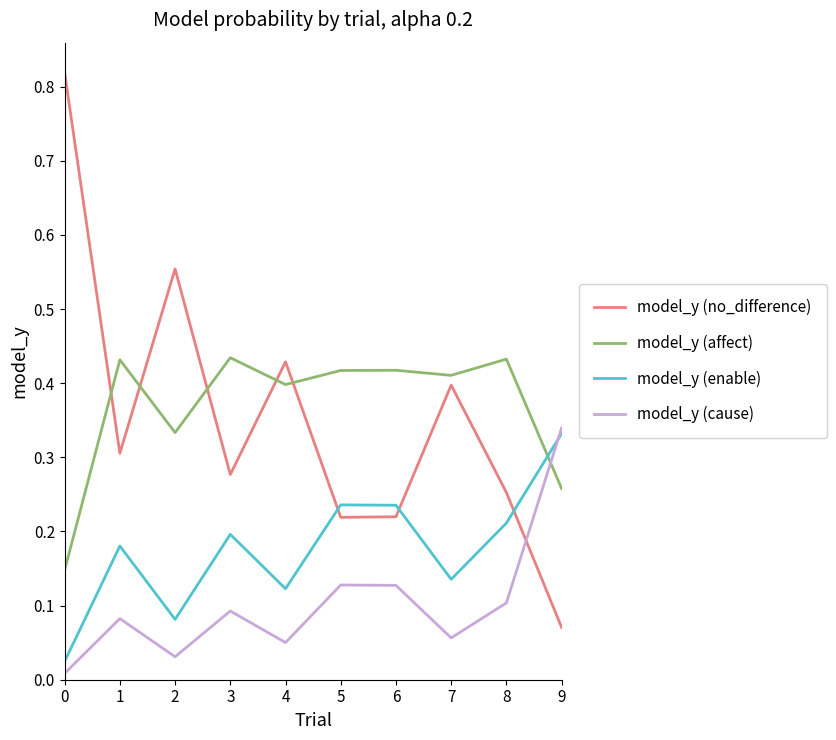

Is it true that model_y (cause) equals 0.3 at 9?

True